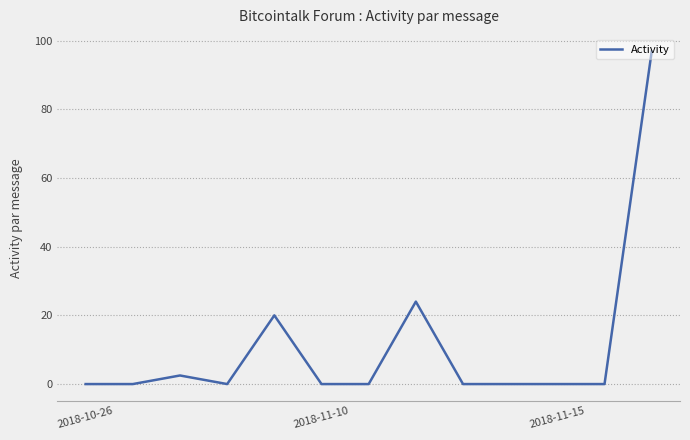

What is the greatest value displayed?

96.8